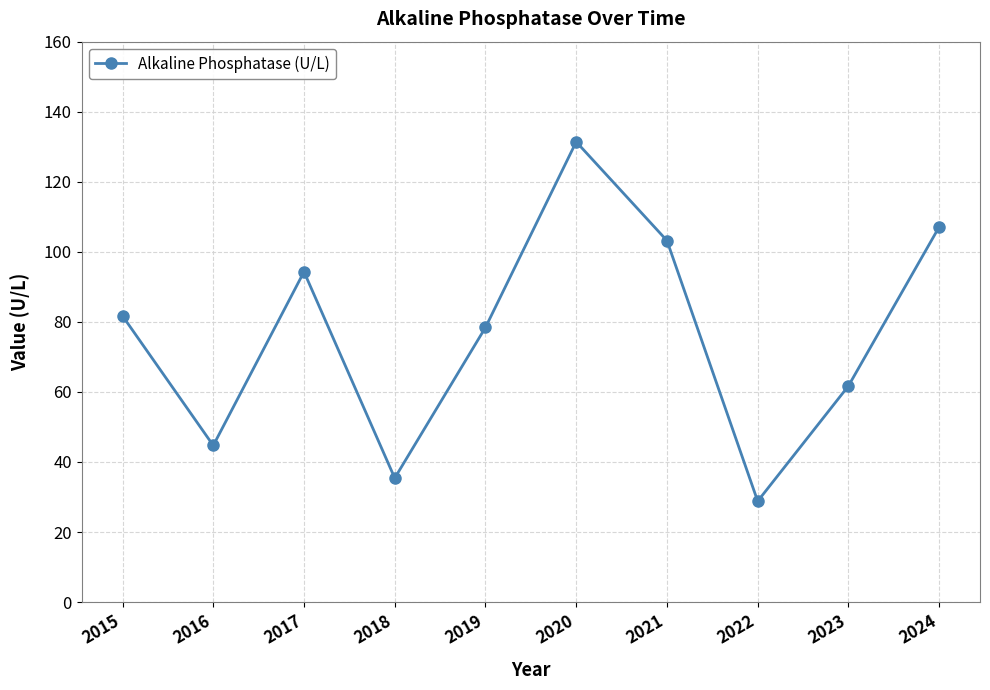

Which category has the lowest value across all series?

2022